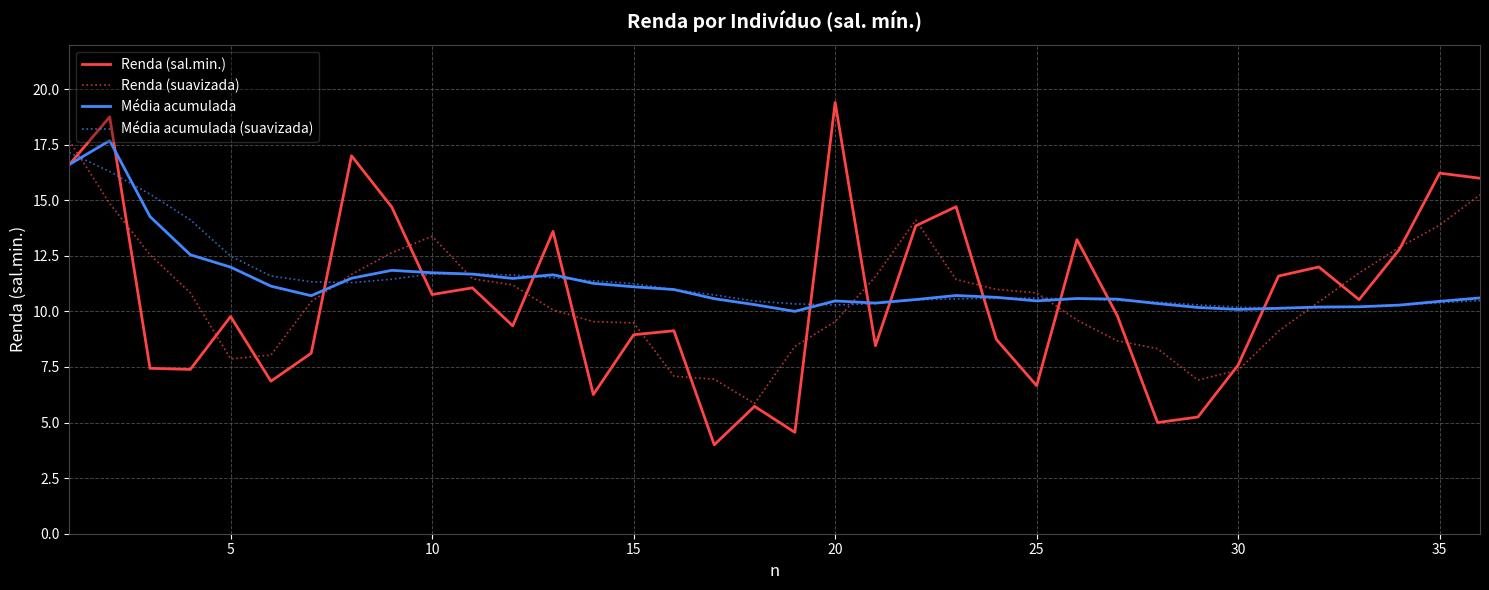

What are all the series names shown in the legend?

Renda (sal.min.), Renda (suavizada), Média acumulada, Média acumulada (suavizada)